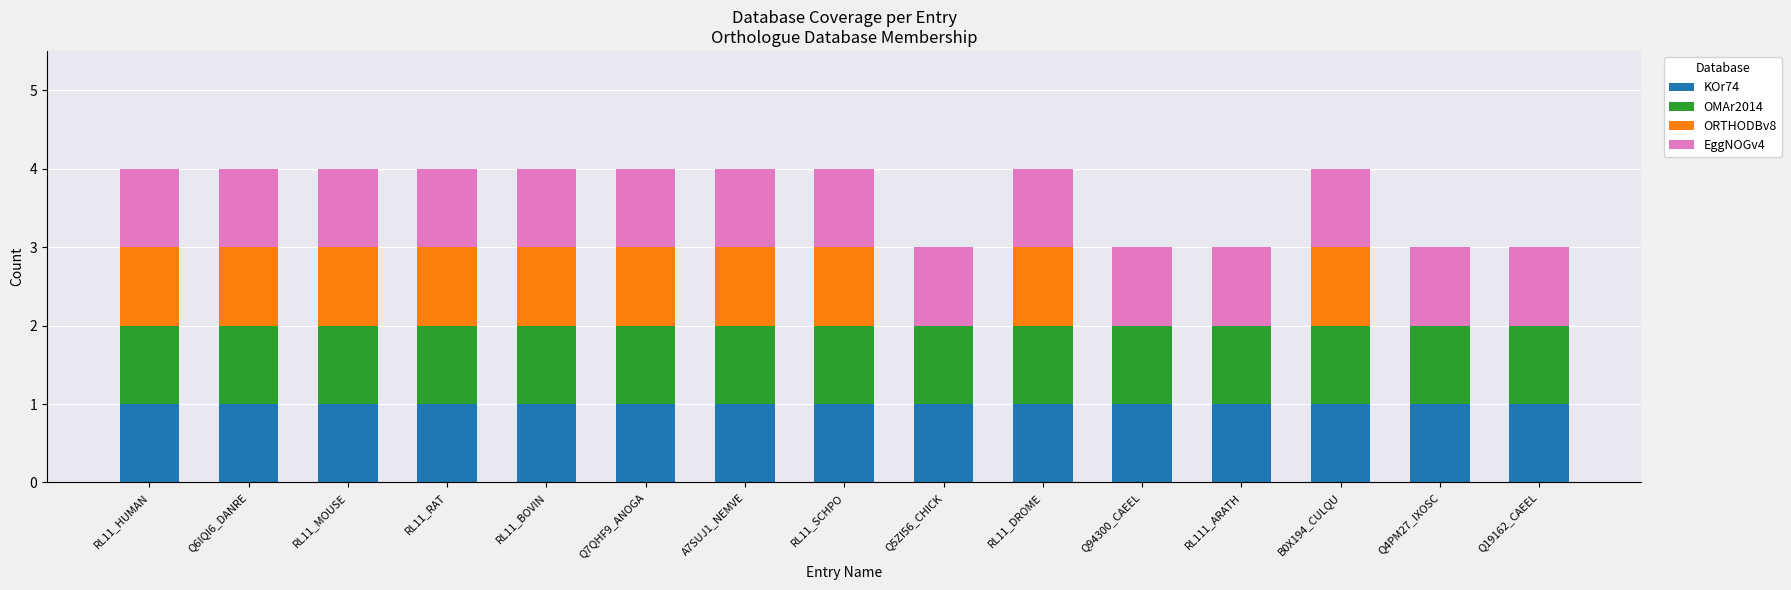

Are the bars grouped side by side (vs. stacked)?

No